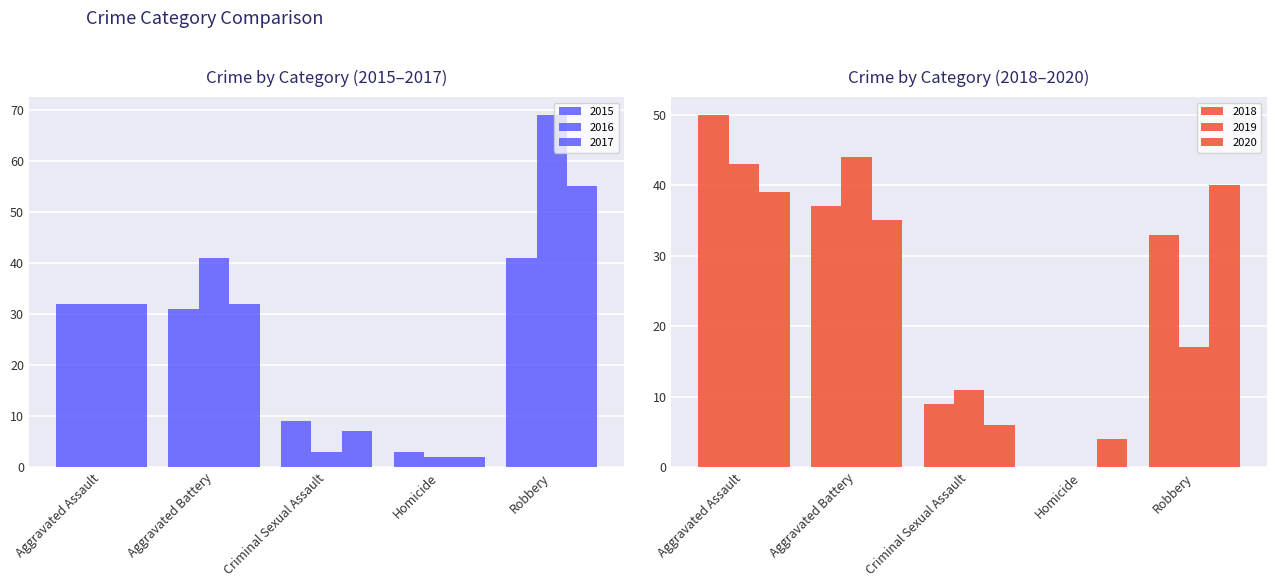

Reading left to right, list all the values displayed in this chart.

2015: 32	31	9	3	41
2016: 32	41	3	2	69
2017: 32	32	7	2	55
2018: 50	37	9	0	33
2019: 43	44	11	0	17
2020: 39	35	6	4	40